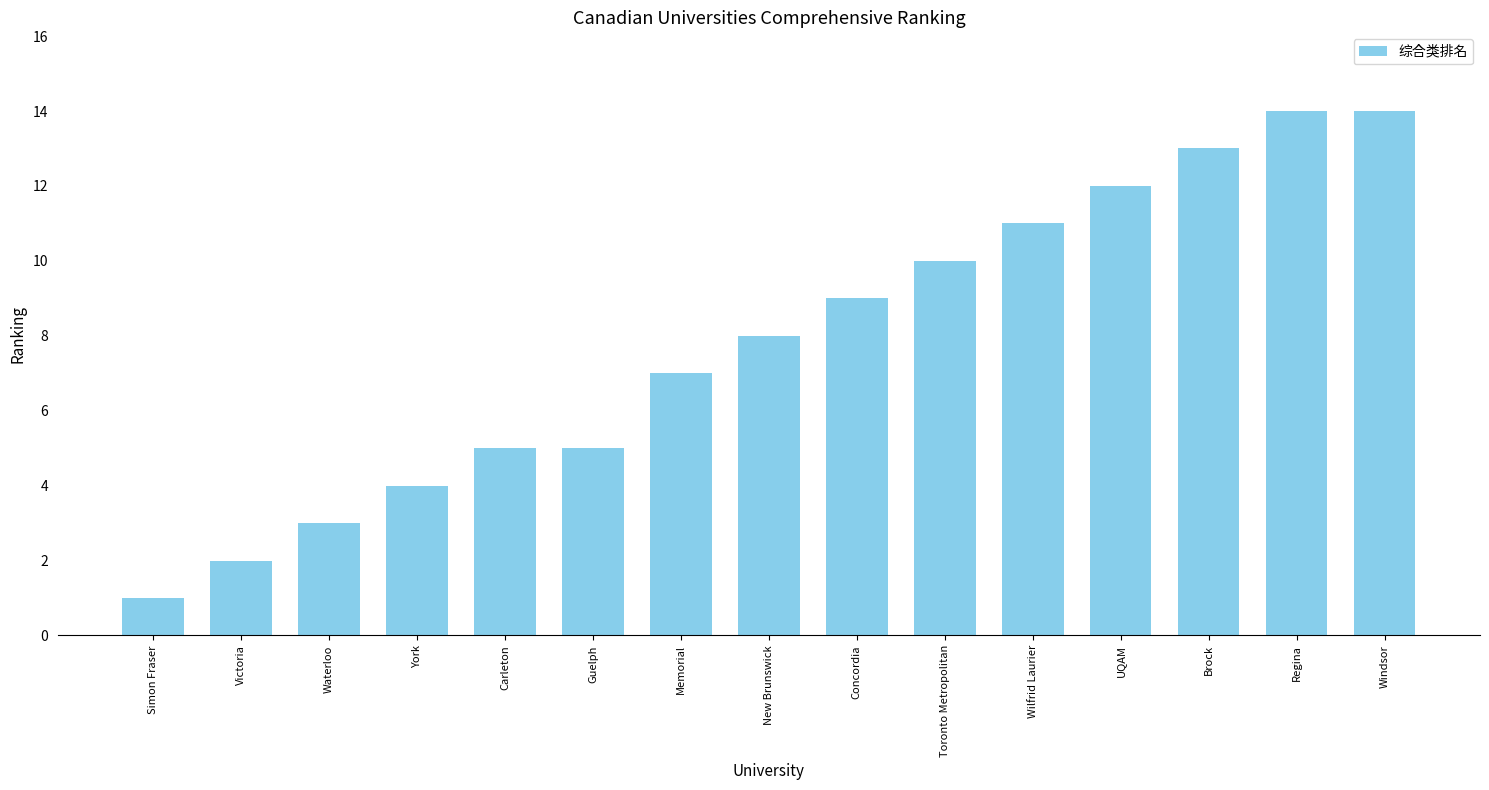

Does the chart contain any negative values?

No